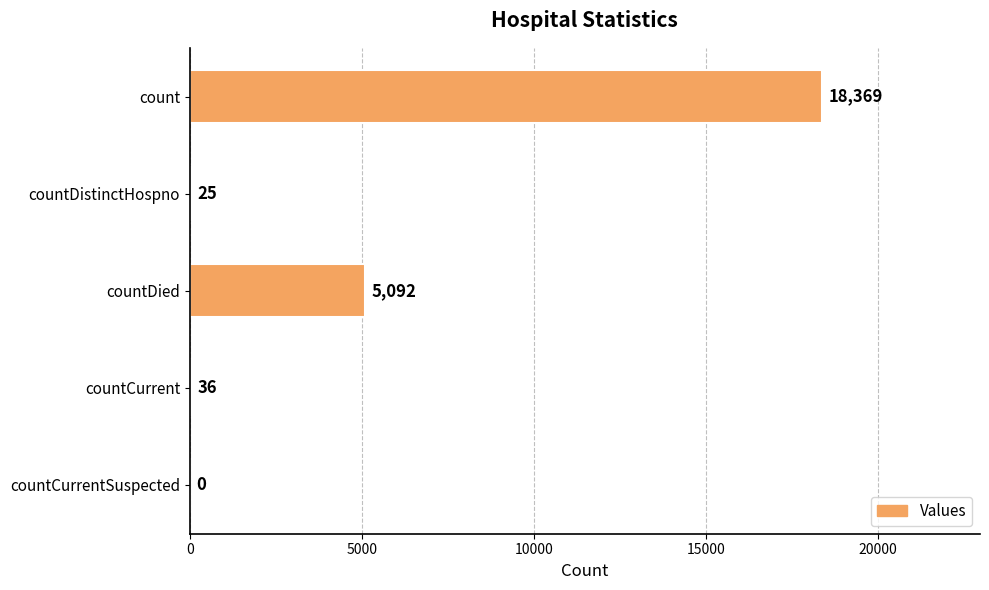

What is the change in value from countDistinctHospno to countCurrent?

+11